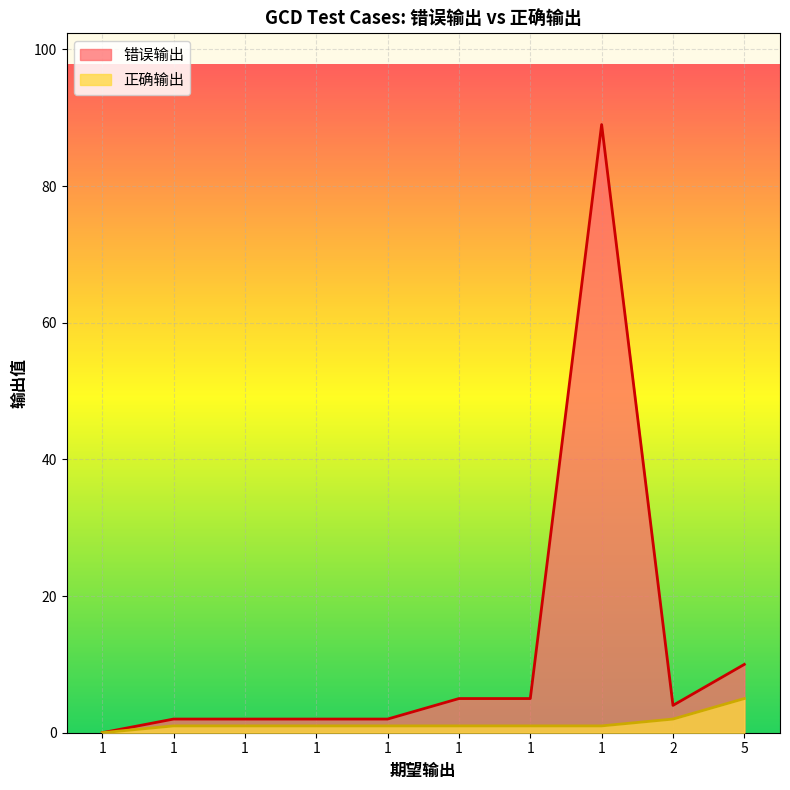

Between 1 and 1, which is larger?

1